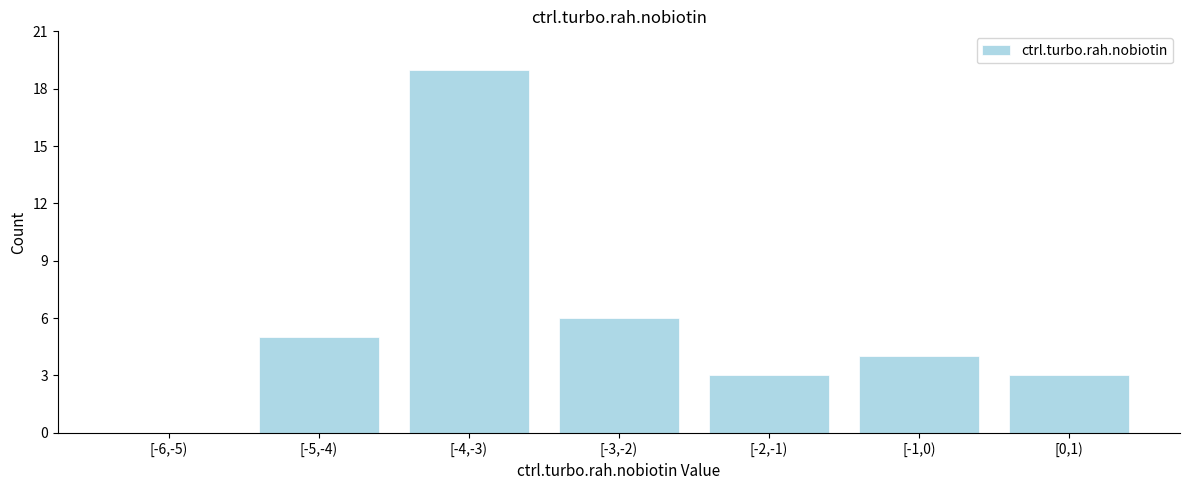

Reading left to right, extract all data points from this chart.

[-6,-5)=0	[-5,-4)=5	[-4,-3)=19	[-3,-2)=6	[-2,-1)=3	[-1,0)=4	[0,1)=3